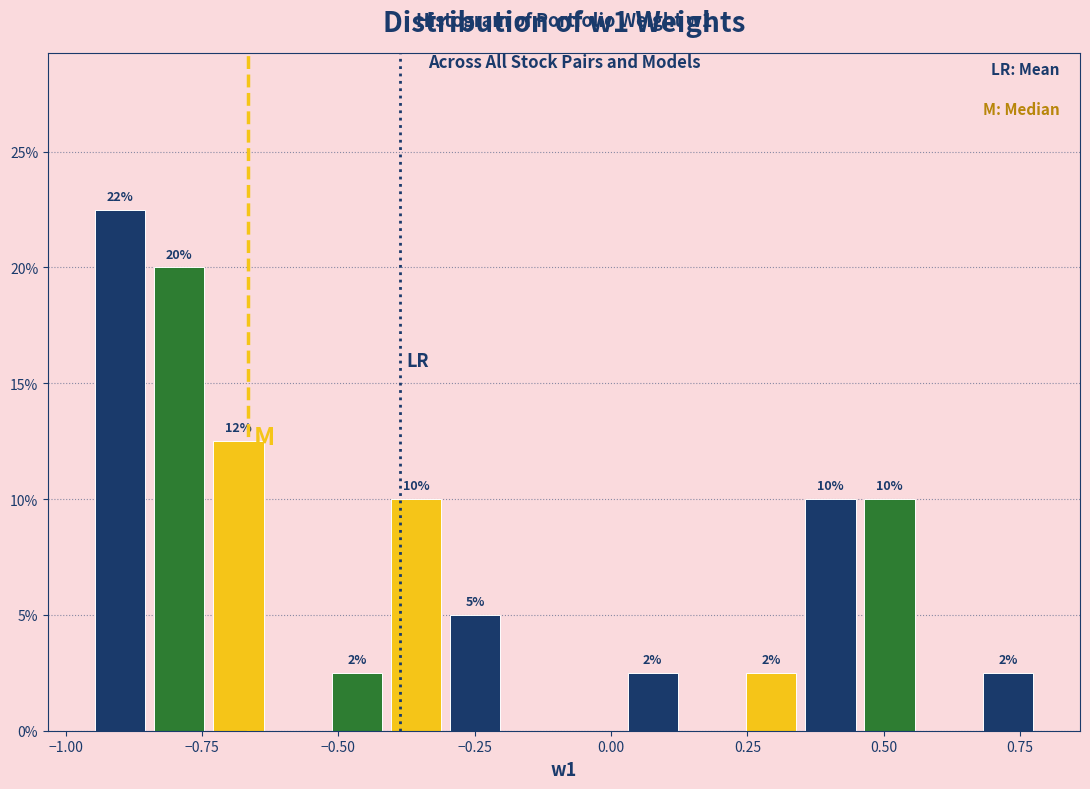

Read against the x-axis, roughly where is the centre of the tallest bar?

-0.90